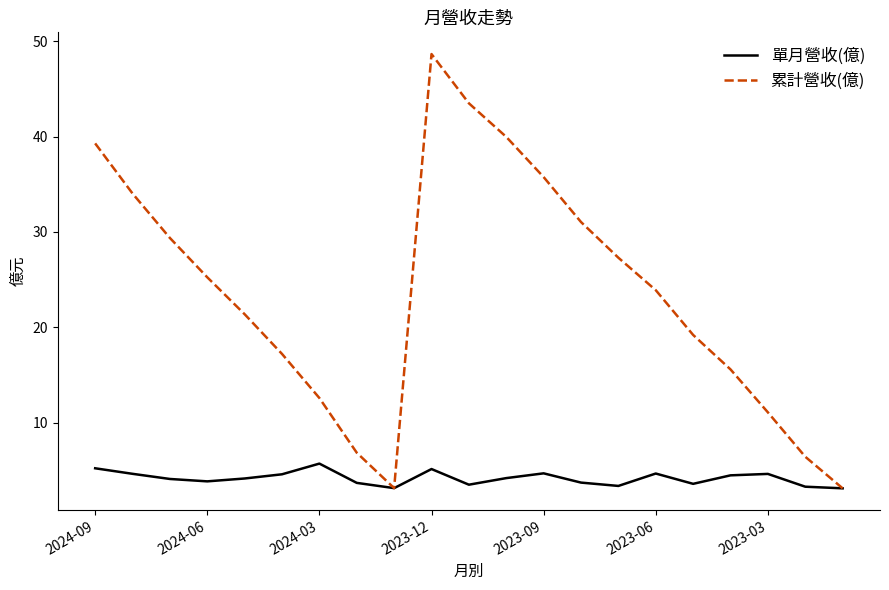

Which series has the largest range (max minus min)?

累計營收(億)